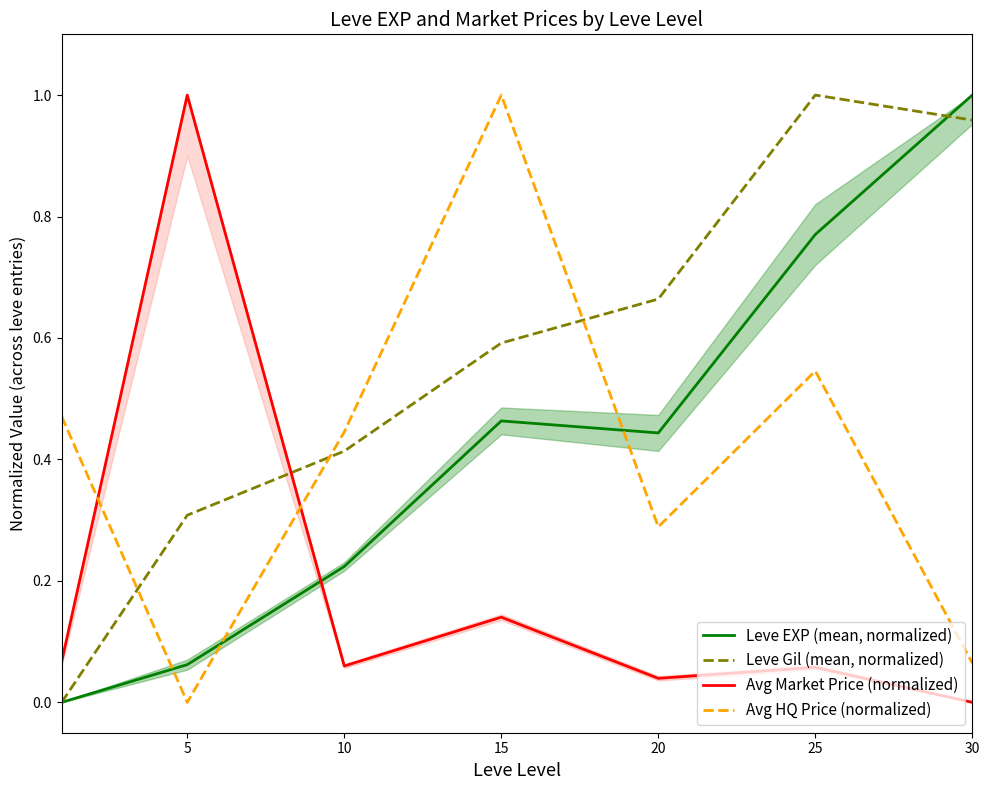

True or false: Avg HQ Price (normalized) has more than 1 points higher than both neighbors.

True